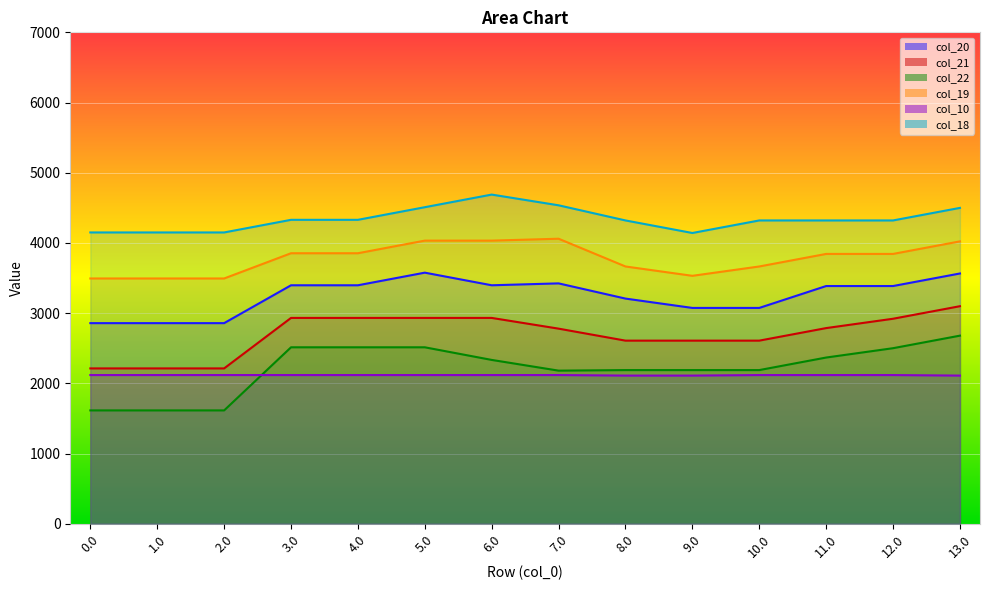

What is the average value of the col_10 series?

2116.3